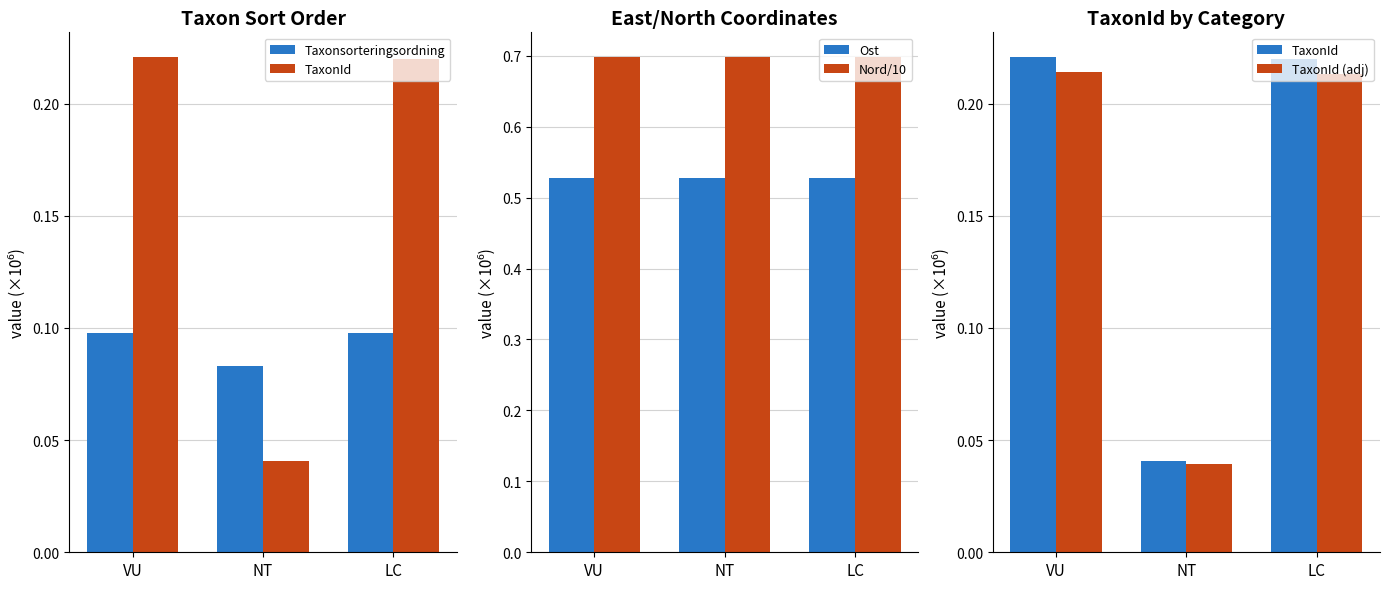

What is the spread (max minus min) of values at NT?

0.7